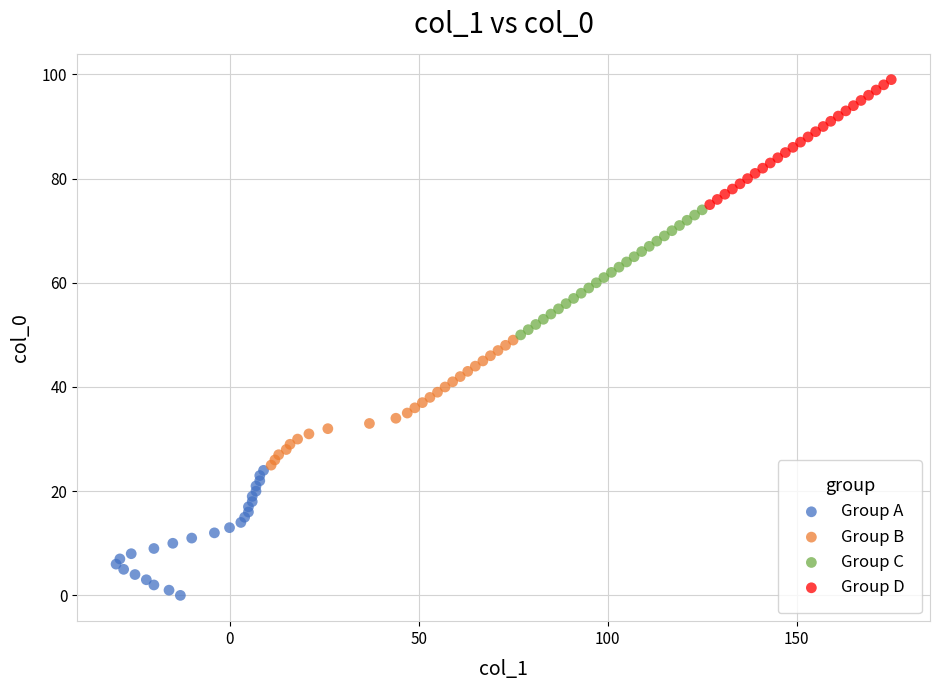

Which series contains the highest Y value?

Group D